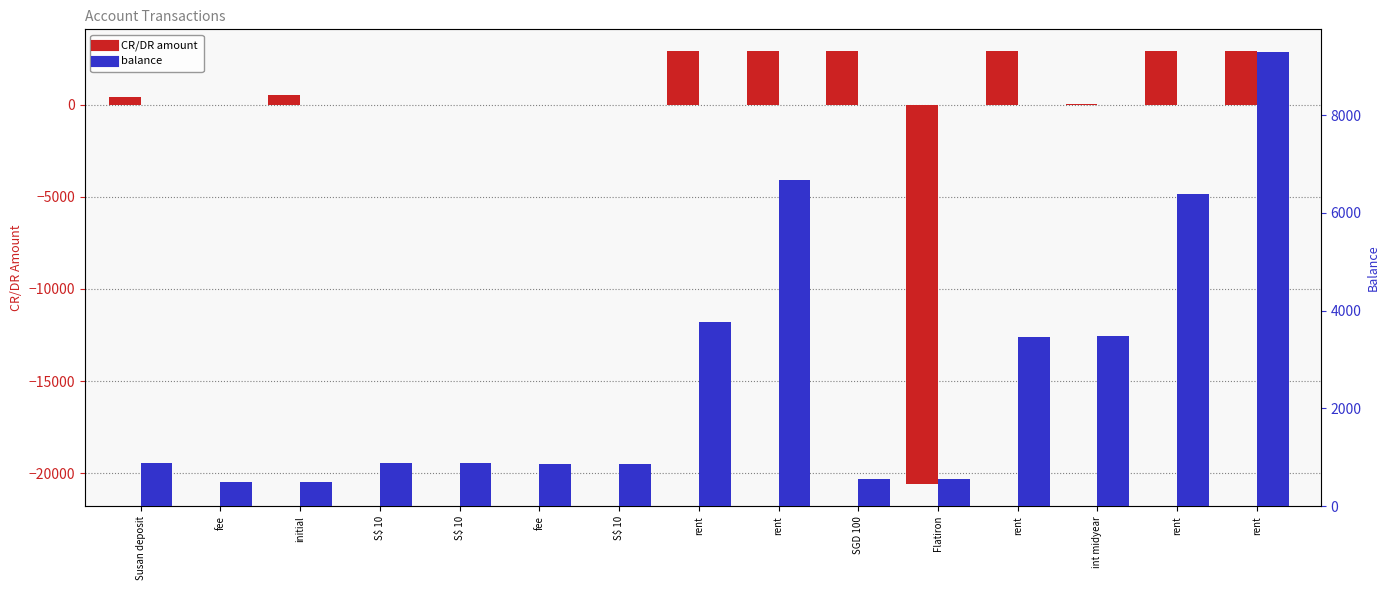

What is the sum of all balance values?

39548.8